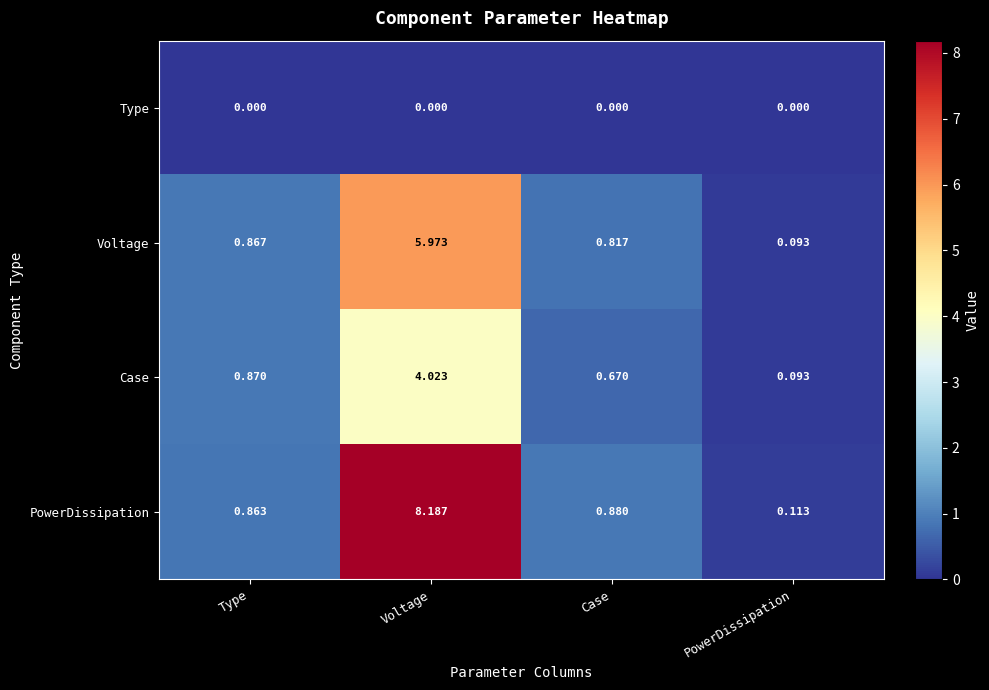

Which series has the widest spread of values?

PowerDissipation